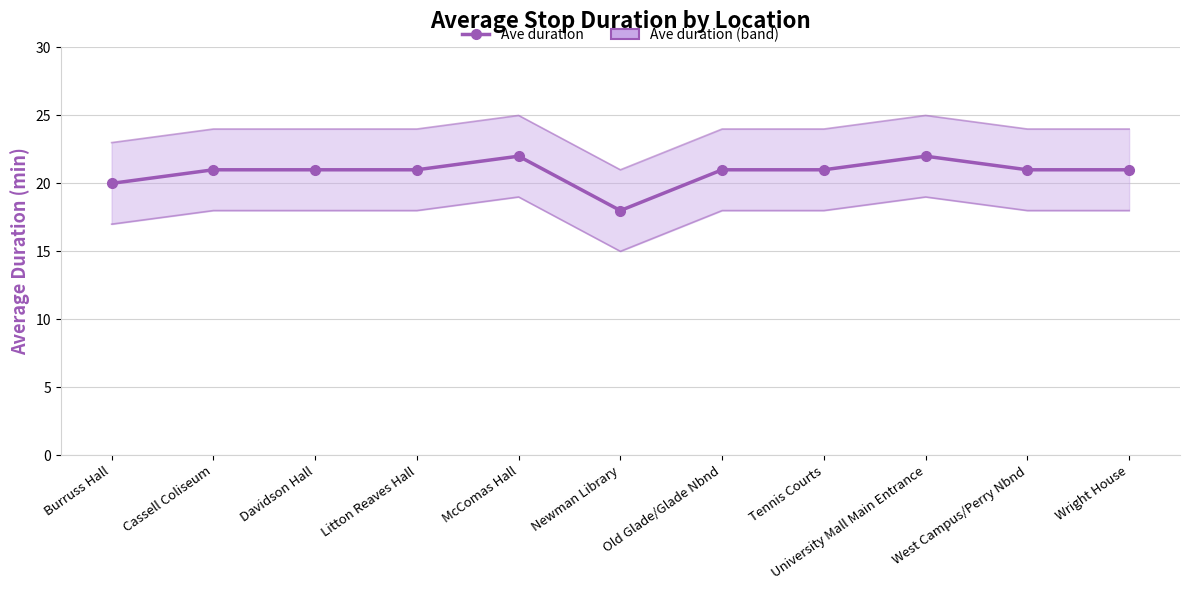

How many data points are above 21?

2